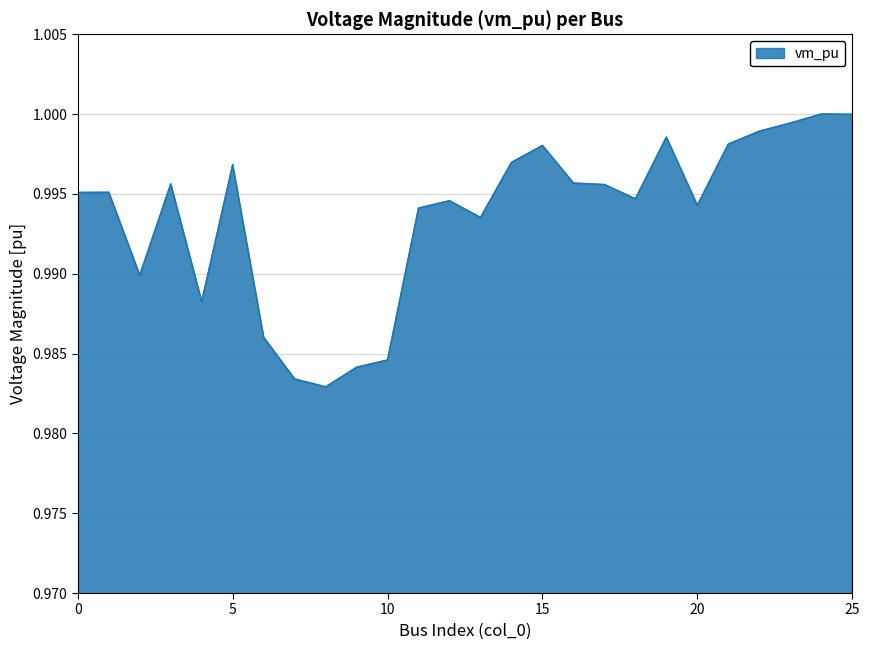

How many lines are shown in the chart?

1